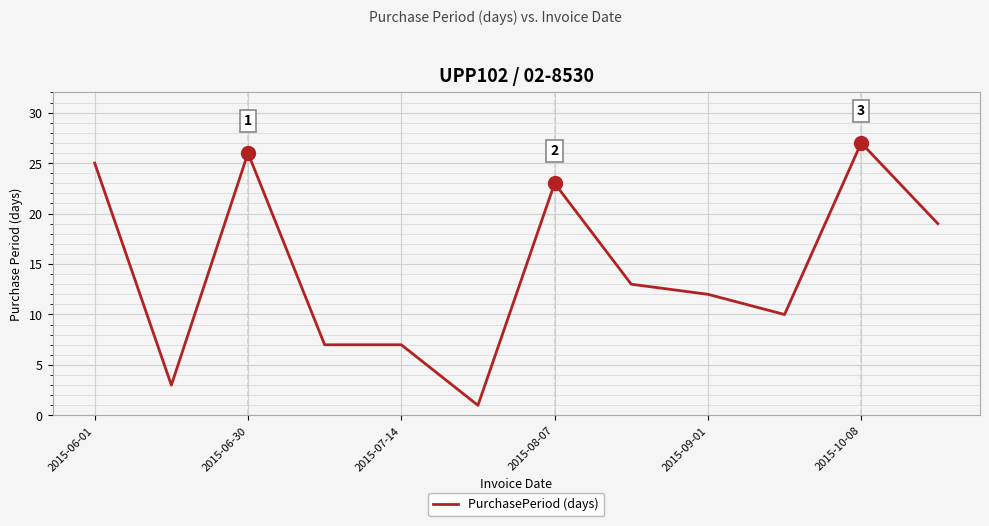

Does the chart display data point markers on the line(s)?

No